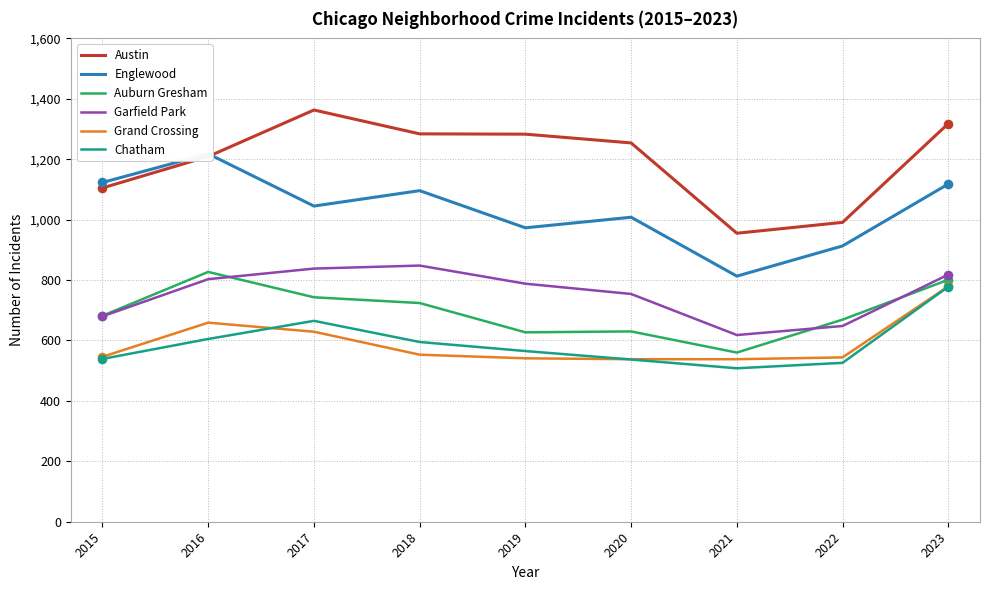

At how many categories does at least one series exceed 932?

9